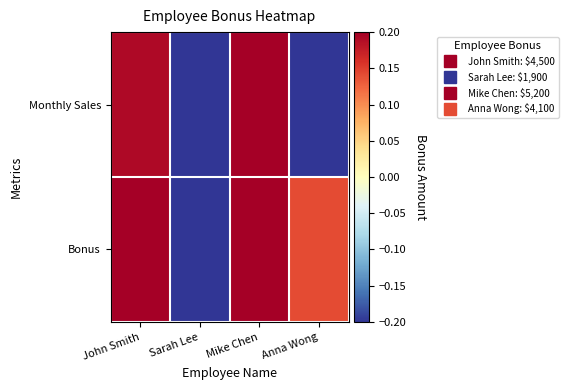

Reading left to right, extract all data points from this chart.

Monthly Sales: John Smith=0.2	Sarah Lee=-1.1	Mike Chen=1.5	Anna Wong=-0.6
Bonus: John Smith=0.5	Sarah Lee=-1.6	Mike Chen=1.0	Anna Wong=0.1